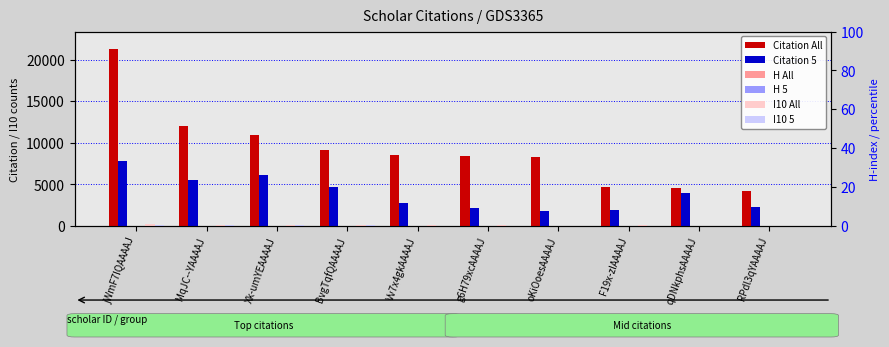

What is the total value across all series at Xk-umYEAAAAJ?

17364